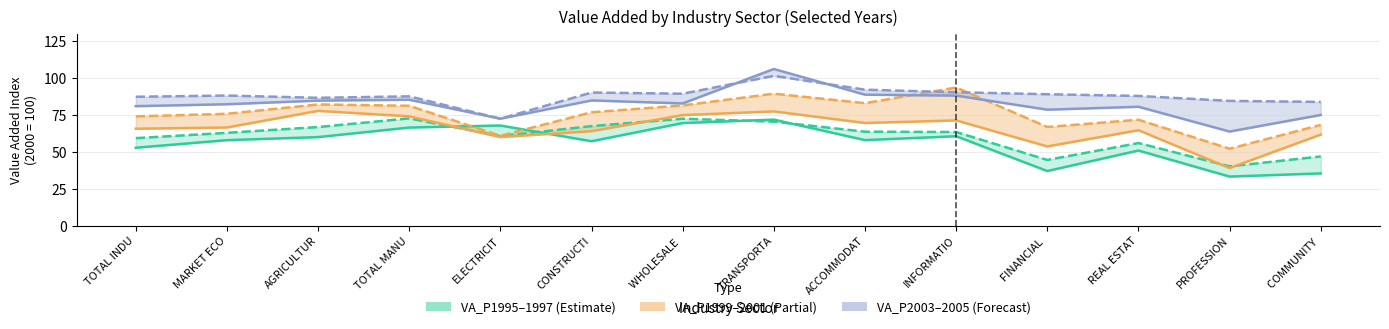

Reading right to left, extract all data points from this chart.

VA_P1995 line: COMMUNITY =35.3	PROFESSION=33.2	REAL ESTAT=50.8	FINANCIAL =36.9	INFORMATIO=60.5	ACCOMMODAT=57.9	TRANSPORTA=71.8	WHOLESALE =69.5	CONSTRUCTI=57.1	ELECTRICIT=67.8	TOTAL MANU=66.4	AGRICULTUR=59.9	MARKET ECO=57.9	TOTAL INDU=52.7
VA_P1997 line: COMMUNITY =46.8	PROFESSION=40.1	REAL ESTAT=55.9	FINANCIAL =44.5	INFORMATIO=63.4	ACCOMMODAT=63.6	TRANSPORTA=70.4	WHOLESALE =72.4	CONSTRUCTI=67.4	ELECTRICIT=60.6	TOTAL MANU=72.7	AGRICULTUR=66.8	MARKET ECO=62.9	TOTAL INDU=59.2
VA_P1999 line: COMMUNITY =61.7	PROFESSION=39.0	REAL ESTAT=64.6	FINANCIAL =53.6	INFORMATIO=71.3	ACCOMMODAT=69.5	TRANSPORTA=77.4	WHOLESALE =74.9	CONSTRUCTI=64.0	ELECTRICIT=60.0	TOTAL MANU=74.0	AGRICULTUR=77.7	MARKET ECO=66.5	TOTAL INDU=65.6
VA_P2001 line: COMMUNITY =68.2	PROFESSION=52.1	REAL ESTAT=71.7	FINANCIAL =66.8	INFORMATIO=93.6	ACCOMMODAT=83.0	TRANSPORTA=89.4	WHOLESALE =81.4	CONSTRUCTI=76.8	ELECTRICIT=60.8	TOTAL MANU=81.2	AGRICULTUR=82.1	MARKET ECO=75.8	TOTAL INDU=74.0
VA_P2003 line: COMMUNITY =75.0	PROFESSION=63.7	REAL ESTAT=80.5	FINANCIAL =78.5	INFORMATIO=88.1	ACCOMMODAT=88.7	TRANSPORTA=106.1	WHOLESALE =82.8	CONSTRUCTI=84.8	ELECTRICIT=72.4	TOTAL MANU=85.3	AGRICULTUR=84.7	MARKET ECO=82.2	TOTAL INDU=80.9
VA_P2005 line: COMMUNITY =83.8	PROFESSION=84.5	REAL ESTAT=87.8	FINANCIAL =89.0	INFORMATIO=90.4	ACCOMMODAT=92.1	TRANSPORTA=101.5	WHOLESALE =89.4	CONSTRUCTI=90.2	ELECTRICIT=72.4	TOTAL MANU=87.6	AGRICULTUR=86.6	MARKET ECO=88.1	TOTAL INDU=87.3